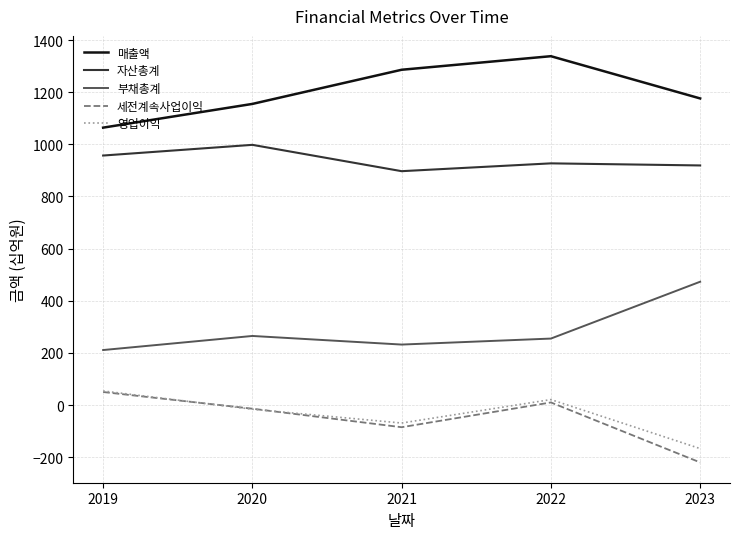

At which label does 매출액 reach its minimum?

2019